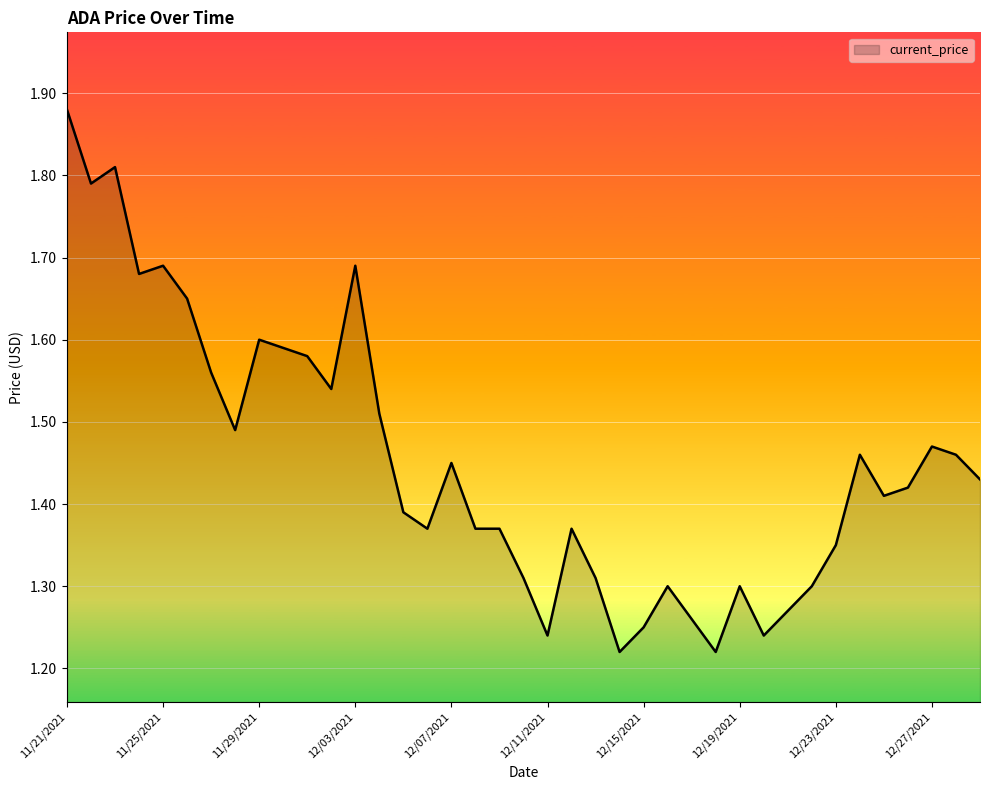

List the labels in order of value, largest first.

11/21/2021, 11/23/2021, 11/22/2021, 11/25/2021, 12/03/2021, 11/24/2021, 11/26/2021, 11/29/2021, 11/30/2021, 12/01/2021, 11/27/2021, 12/02/2021, 12/04/2021, 11/28/2021, 12/27/2021, 12/24/2021, 12/28/2021, 12/07/2021, 12/29/2021, 12/26/2021, 12/25/2021, 12/05/2021, 12/06/2021, 12/08/2021, 12/09/2021, 12/12/2021, 12/23/2021, 12/10/2021, 12/13/2021, 12/16/2021, 12/19/2021, 12/22/2021, 12/21/2021, 12/17/2021, 12/15/2021, 12/11/2021, 12/20/2021, 12/14/2021, 12/18/2021